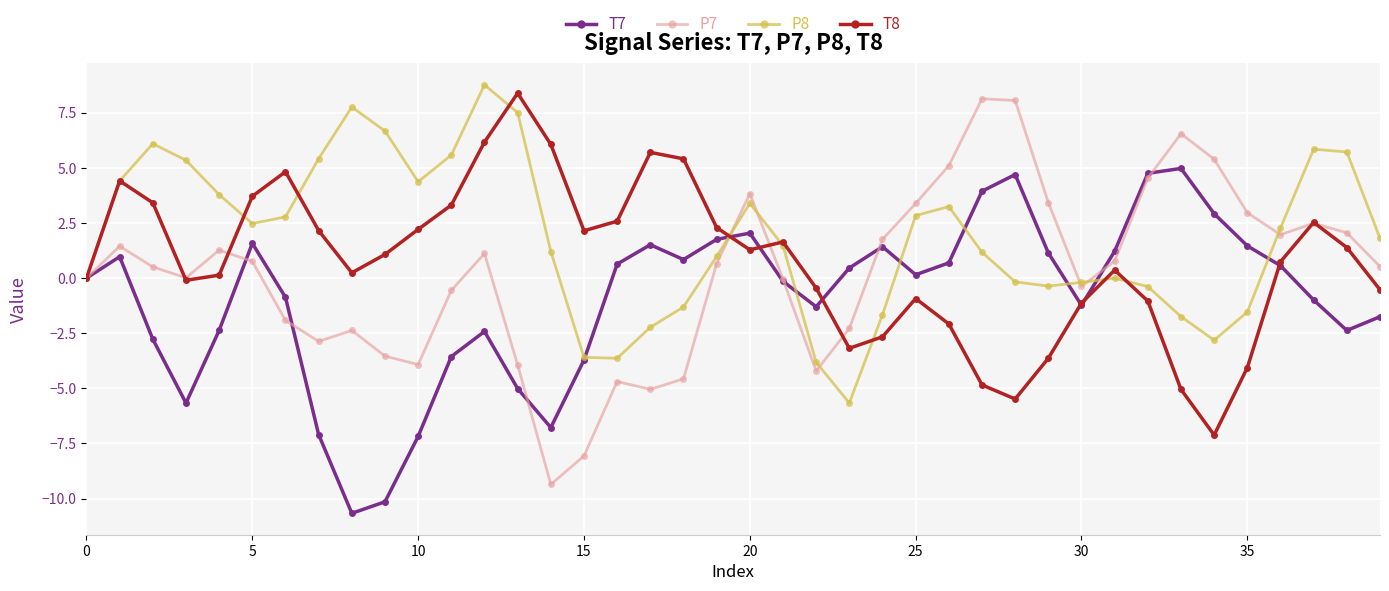

What are all the series names shown in the legend?

T7, P7, P8, T8